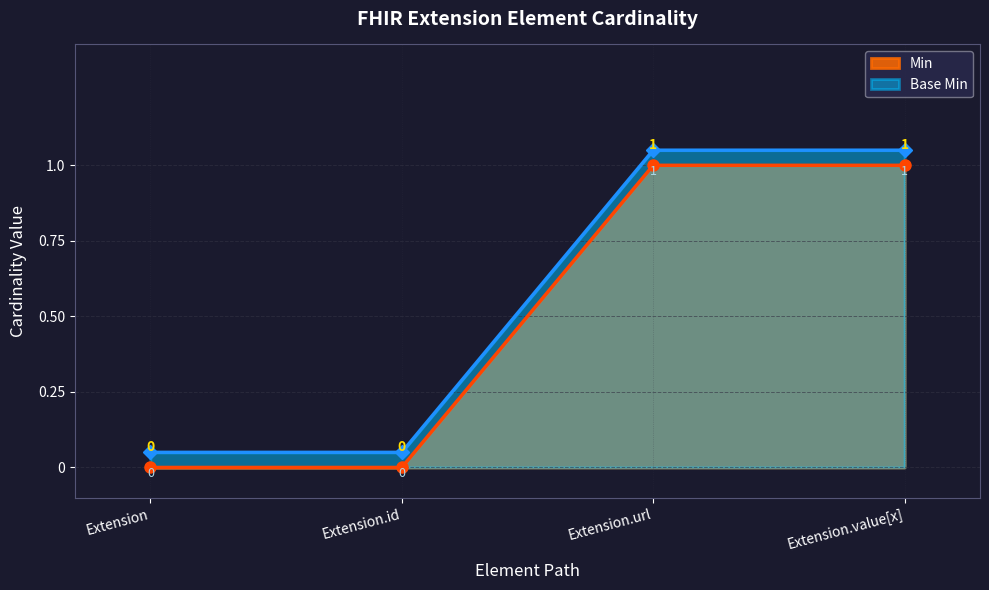

What is the sum of the Min values at Extension.id and Extension.value[x]?

1.0